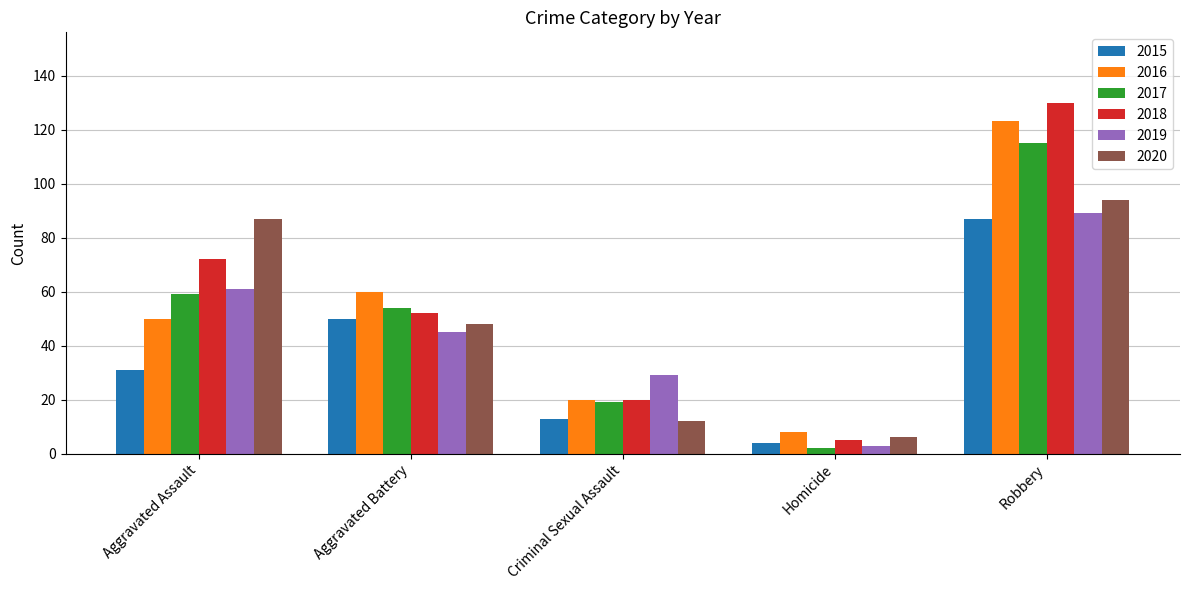

What is the highest value of the 2020 series?

94